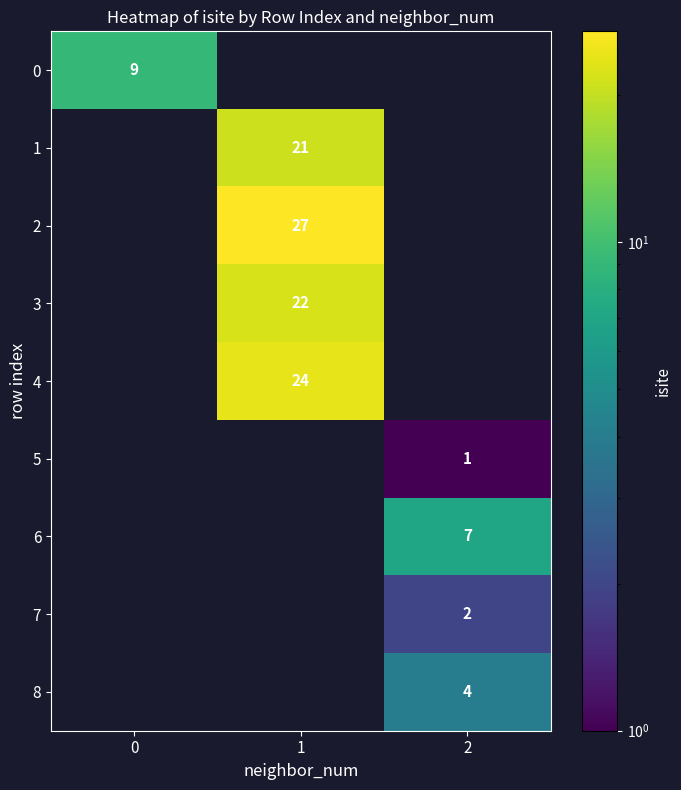

The 5 series shows 0 at 2. True or false?

False